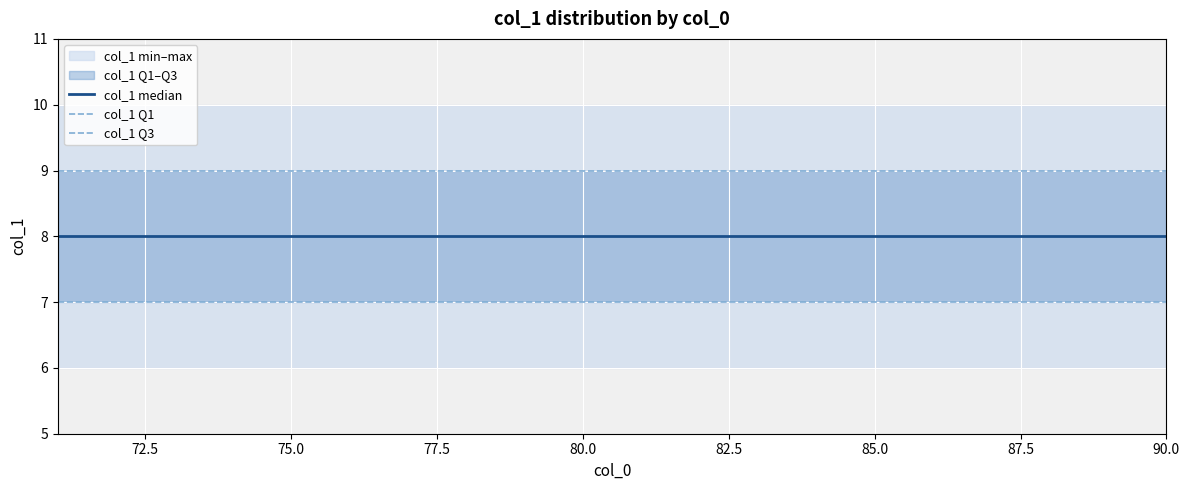

What is the sum of all col_1 Q3 values?

180